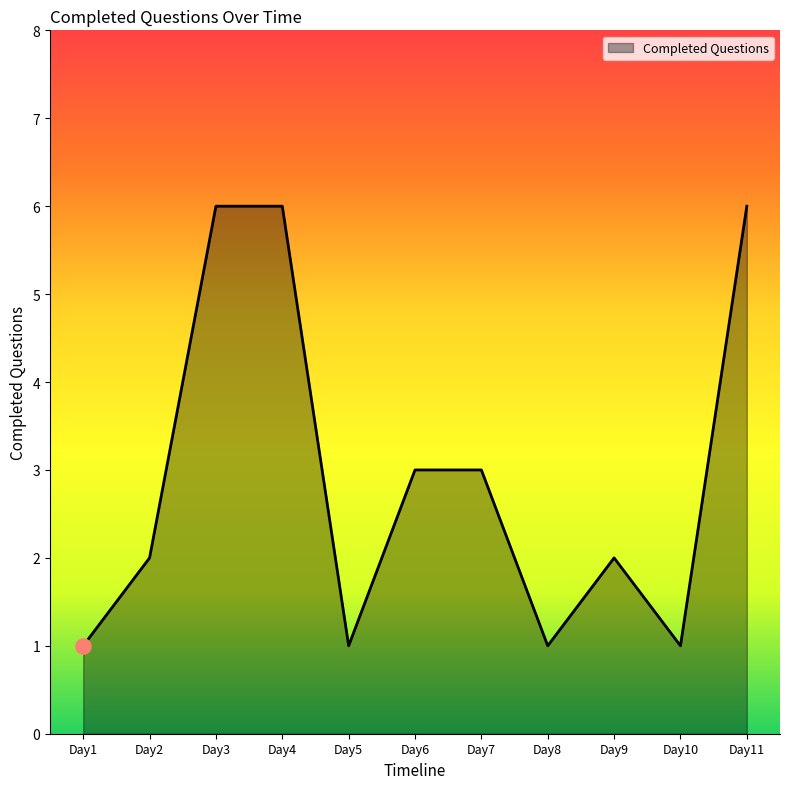

Which has a higher value, Day4 or Day6?

Day4